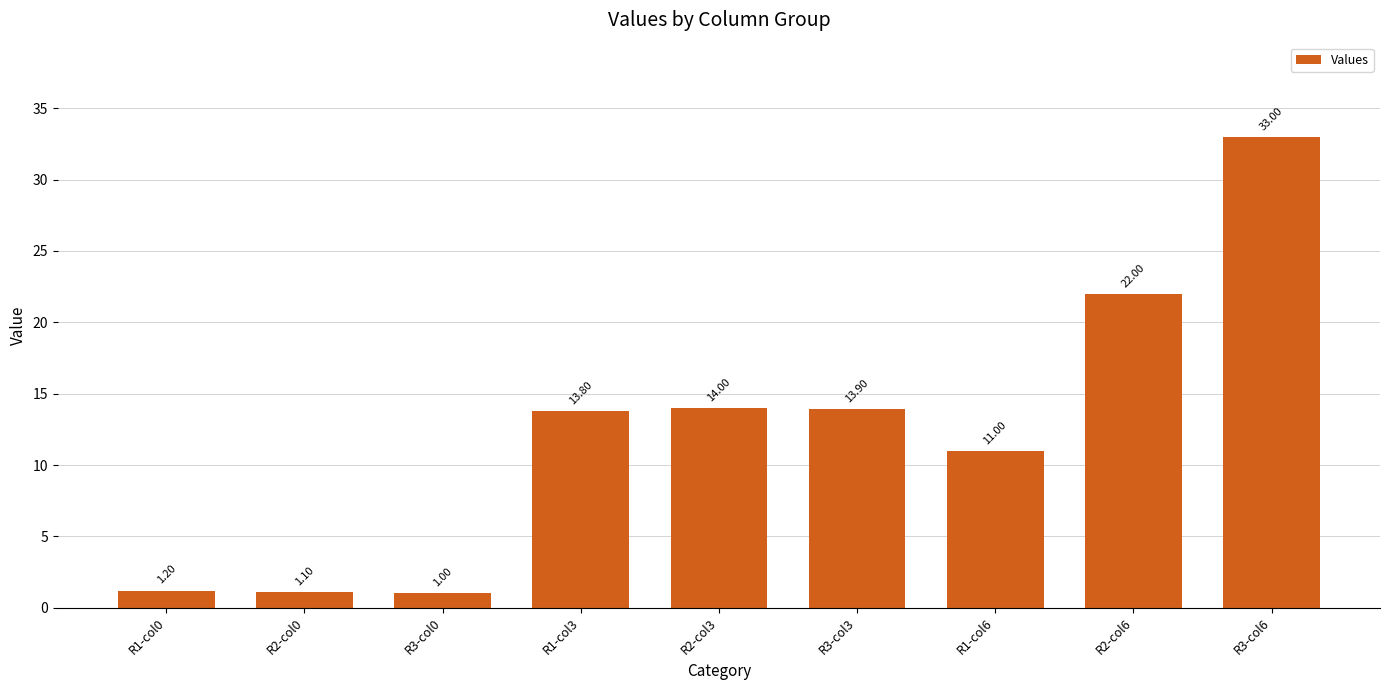

How many data points are above 13?

5